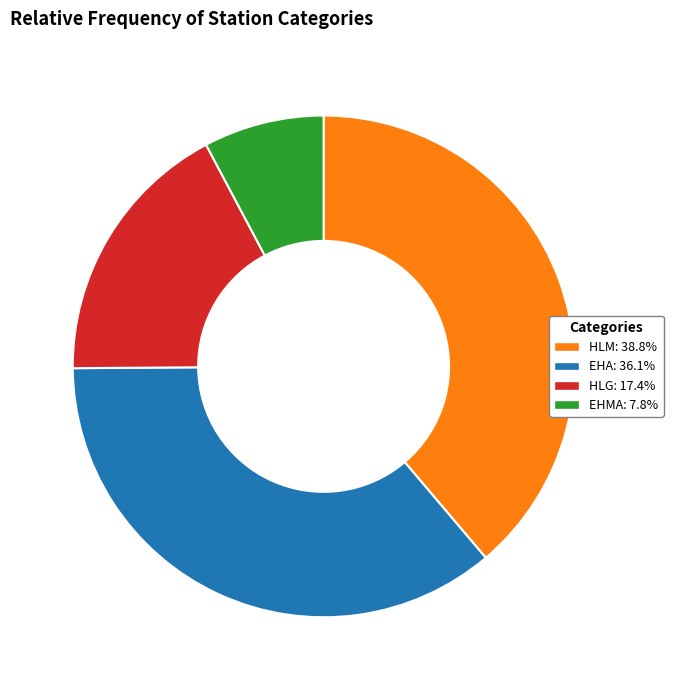

Is the sum of HLM: 38.8% and HLG: 17.4% greater than half?

Yes